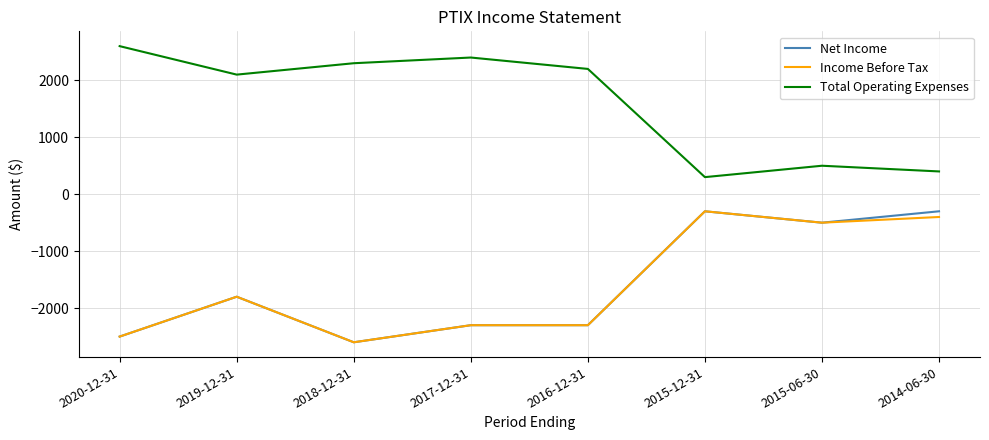

At which category does Net Income reach its first local peak?

2019-12-31